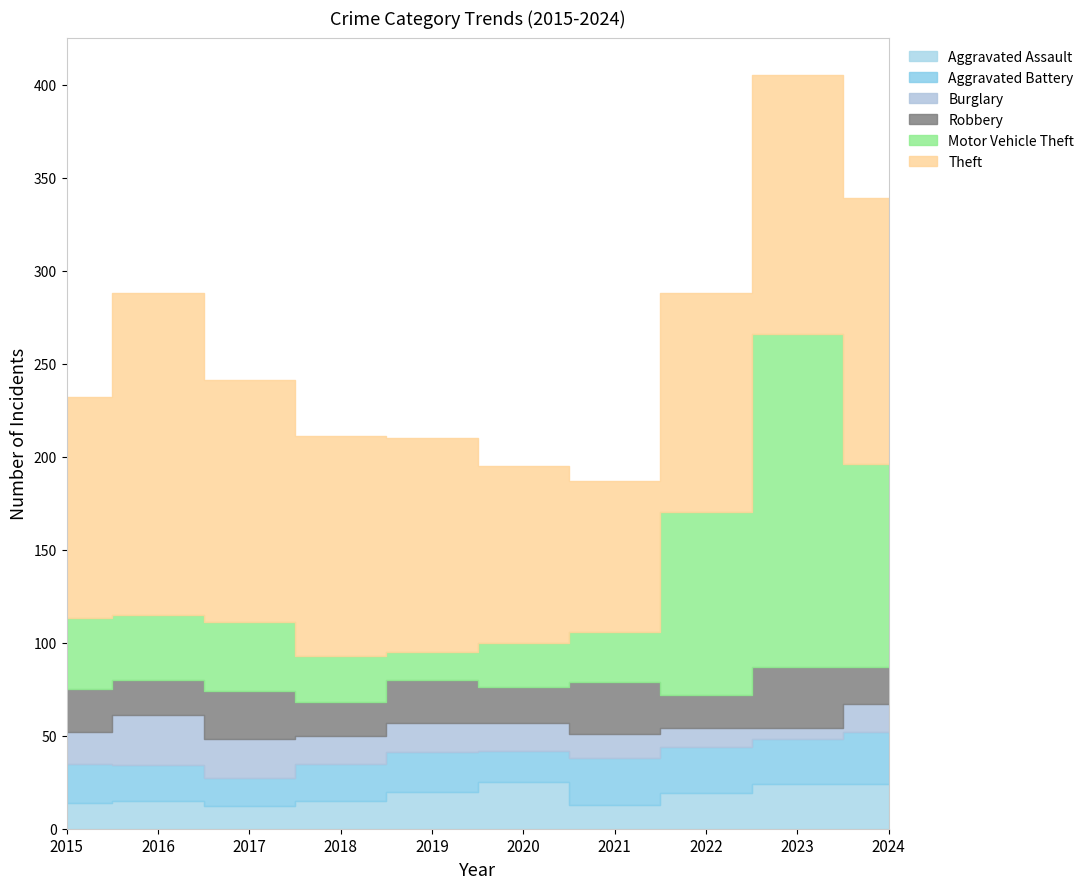

At which label does Aggravated Battery first exceed 21?

2021